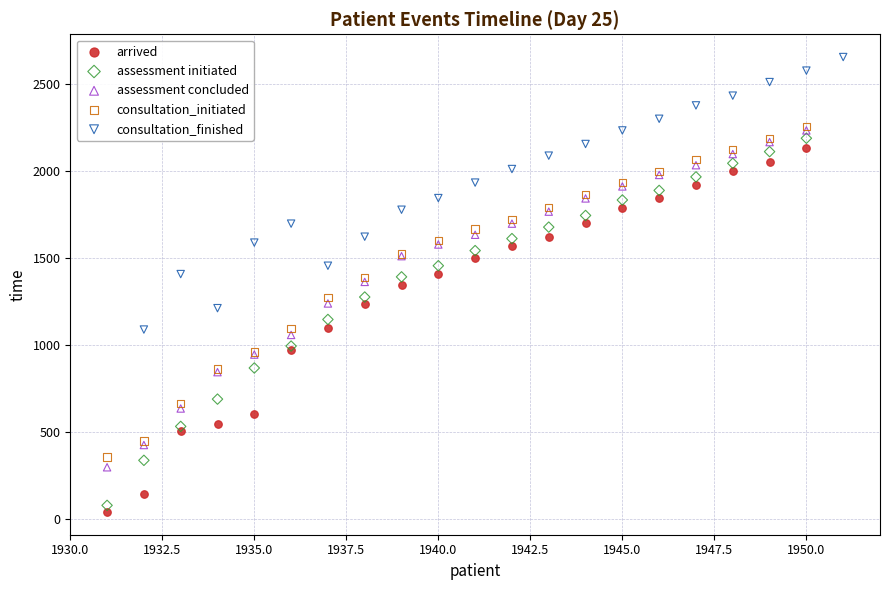

Which series contains the highest Y value?

consultation_finished